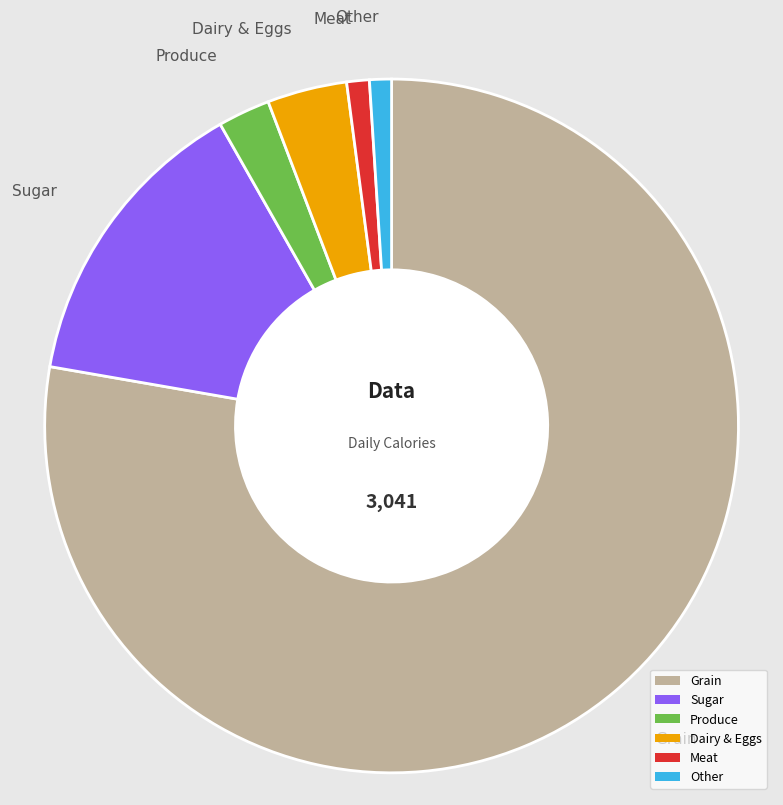

True or false: Dairy & Eggs accounts for 4% of the total.

True